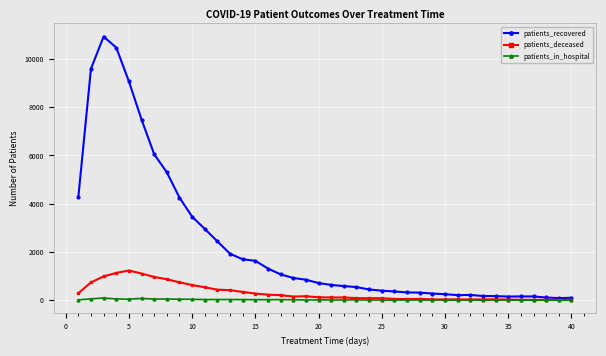

How many lines are shown in the chart?

3